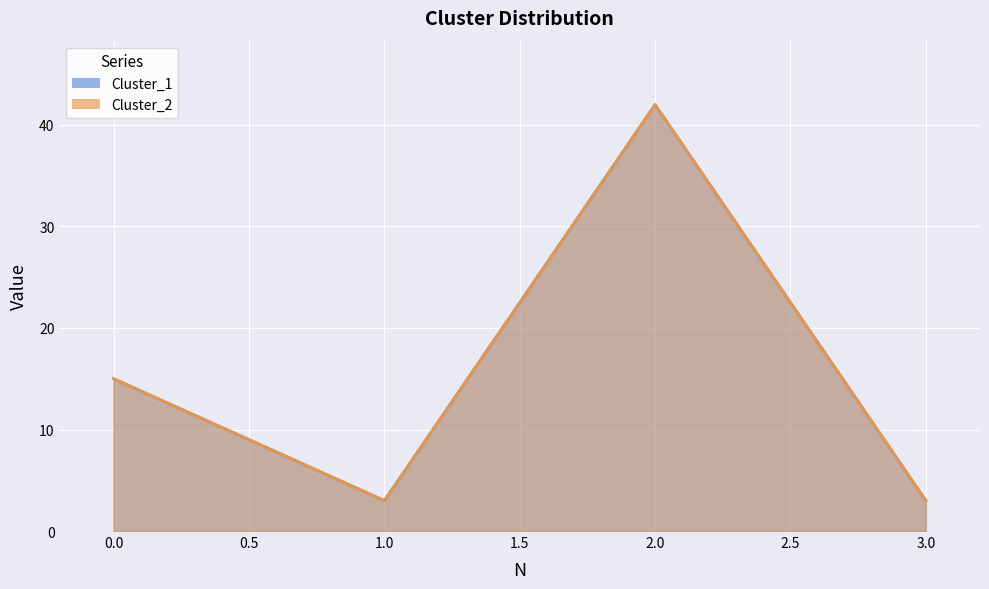

At which label does Cluster_1 first exceed 15?

2